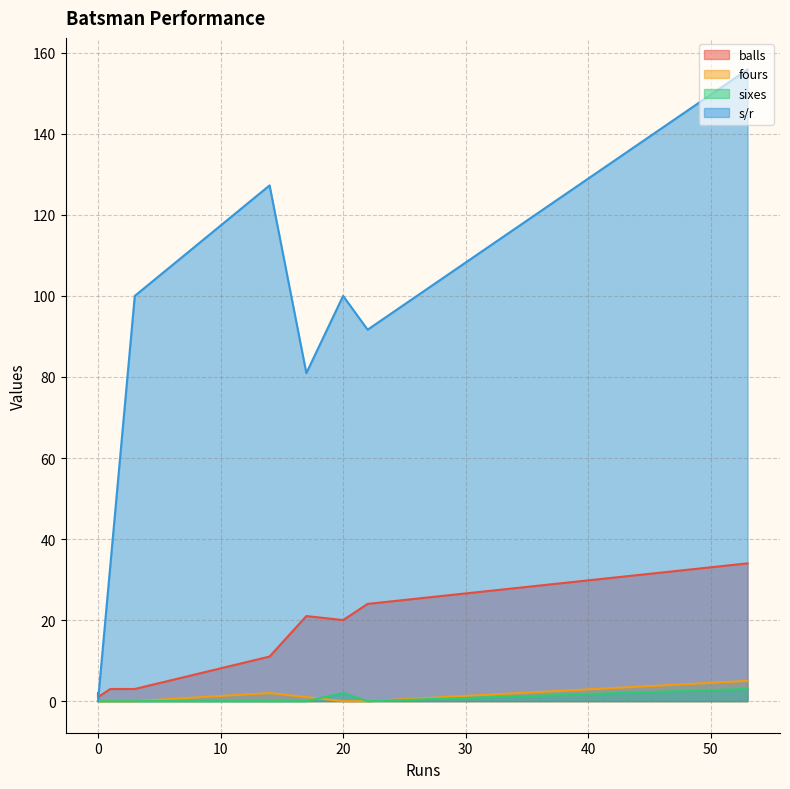

At how many categories does at least one series exceed 73?

6